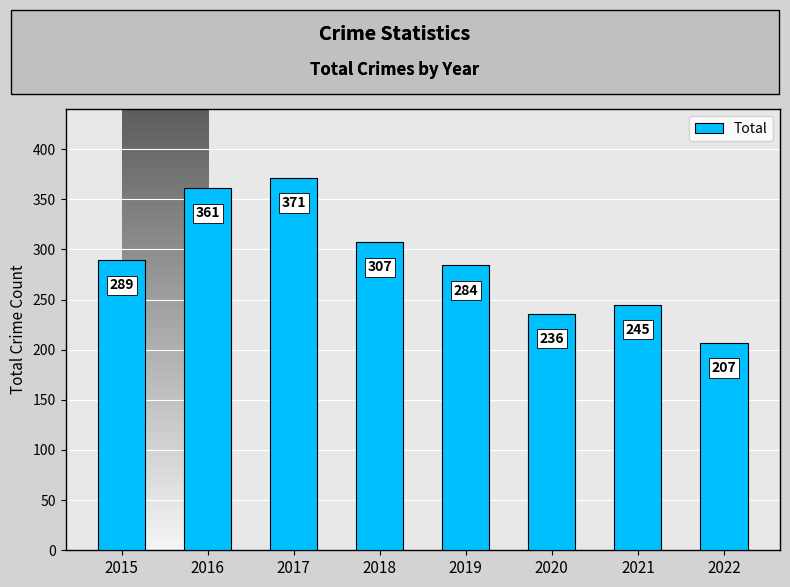

Approximately how many times larger is the value at 2018 compared to 2022?

1.5